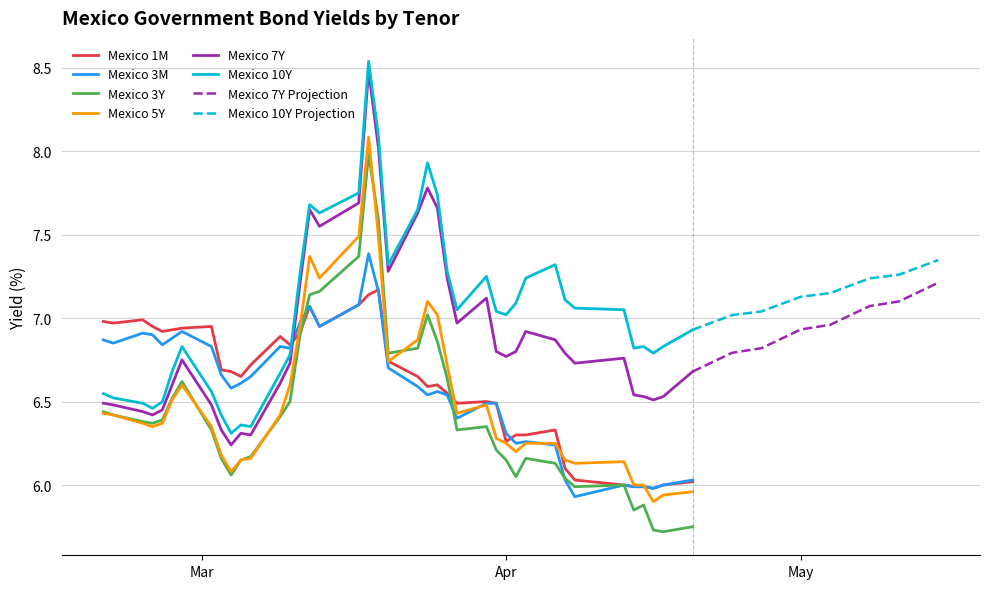

Does the chart have visible grid lines?

Yes